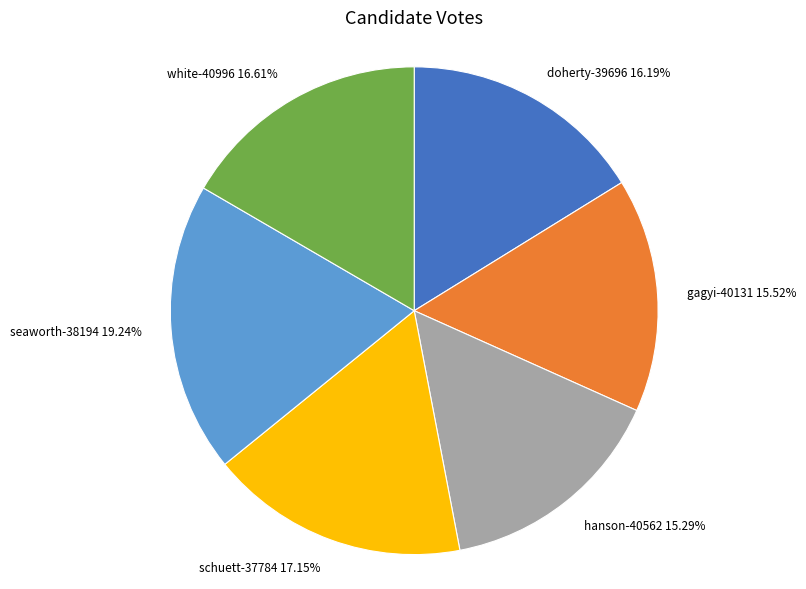

Does gagyi-40131 account for over 50% of the chart?

No